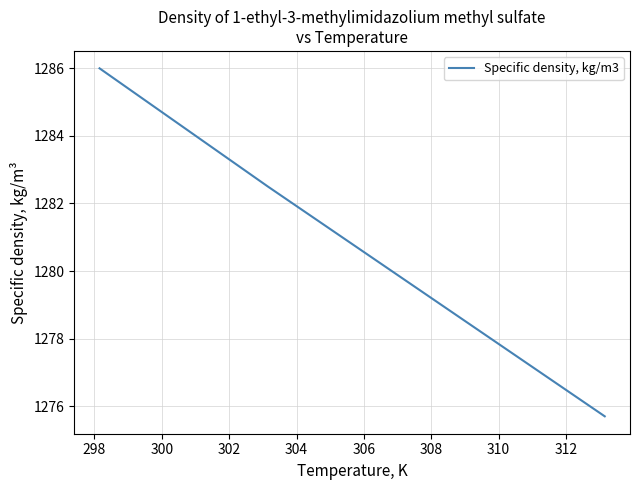

What is the greatest value displayed?

1286.0